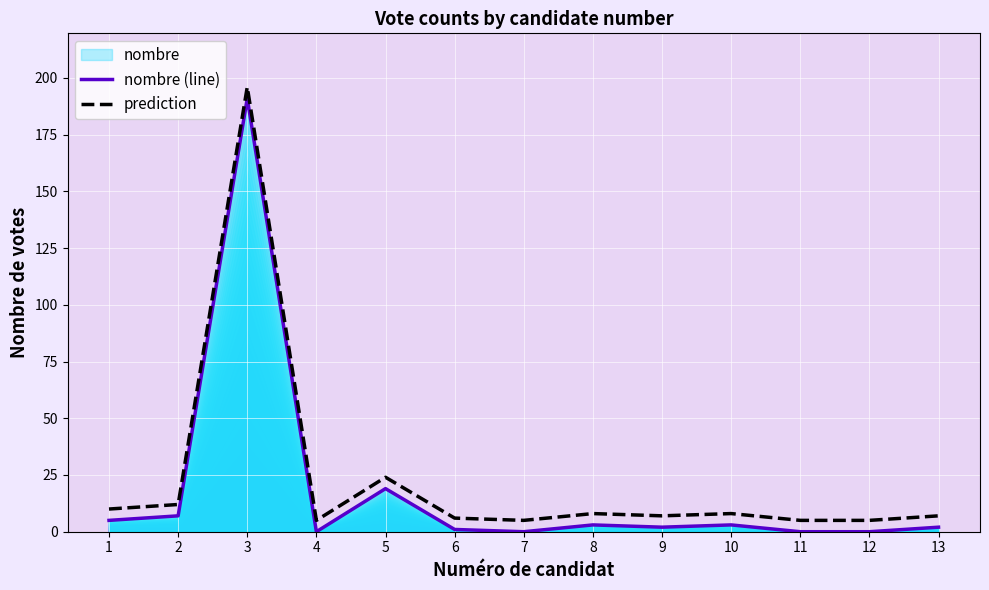

The prediction series shows 3 at 7. True or false?

False